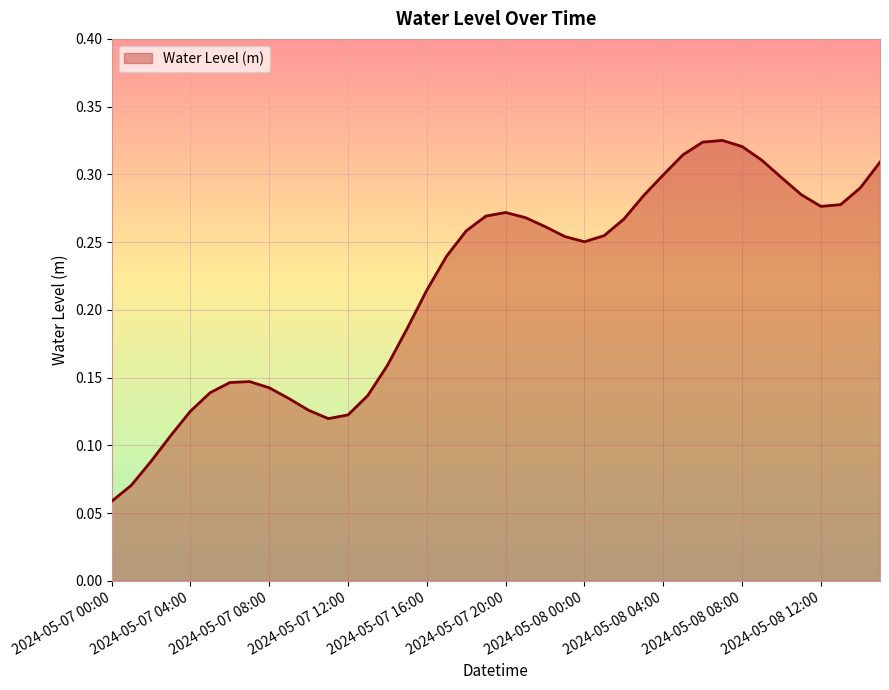

How many interior local peaks (higher than both neighbors) does the data have?

3